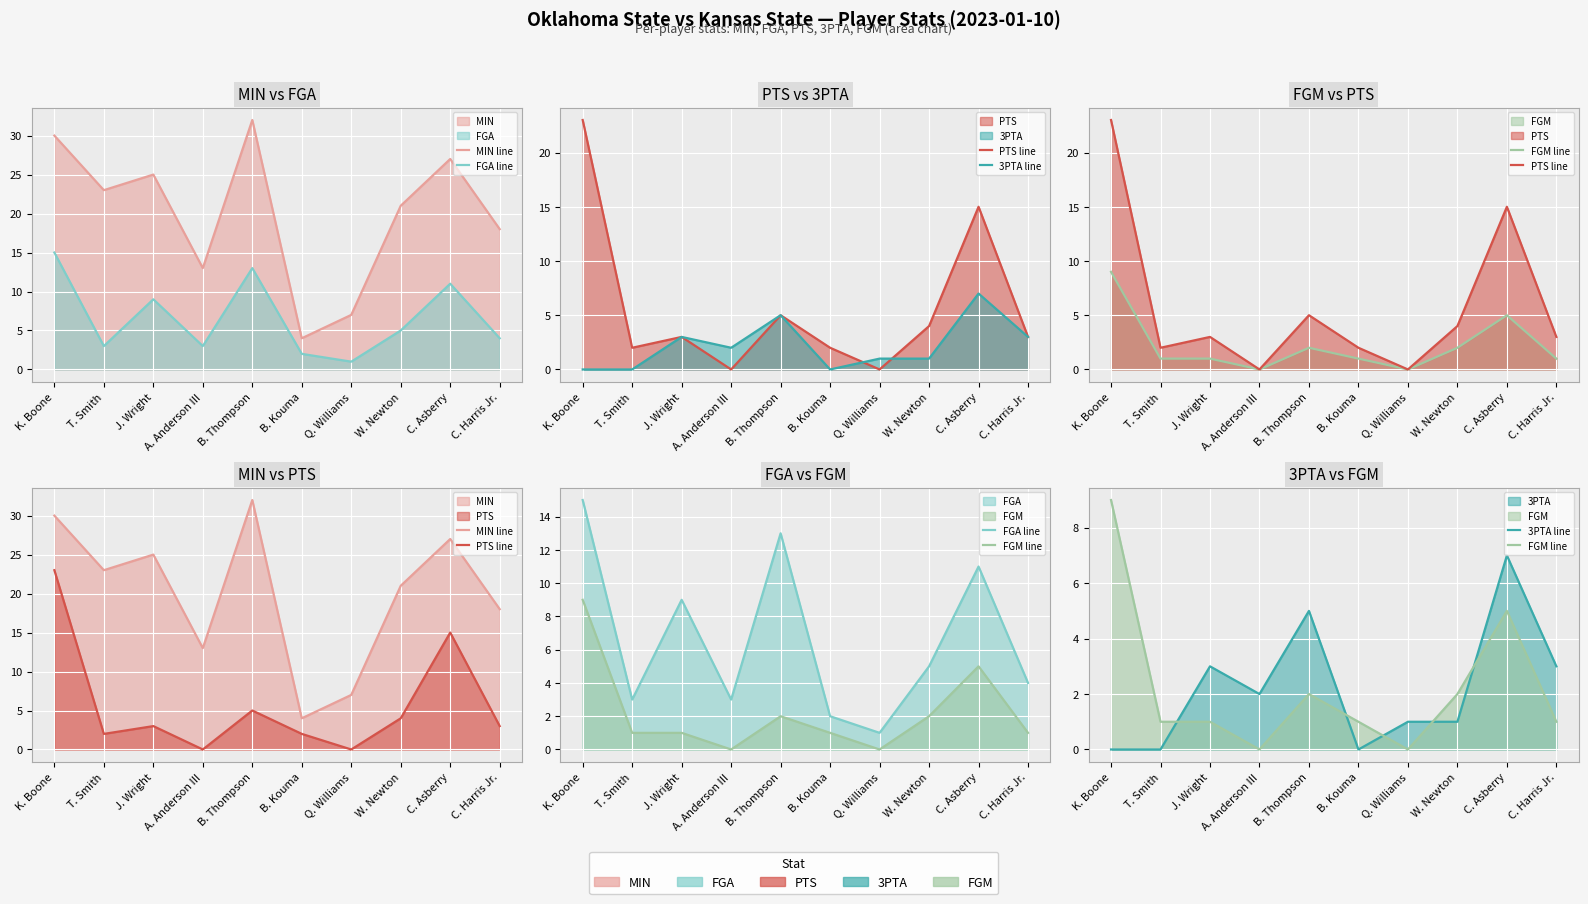

True or false: FGM line and MIN line intersect in this chart.

False